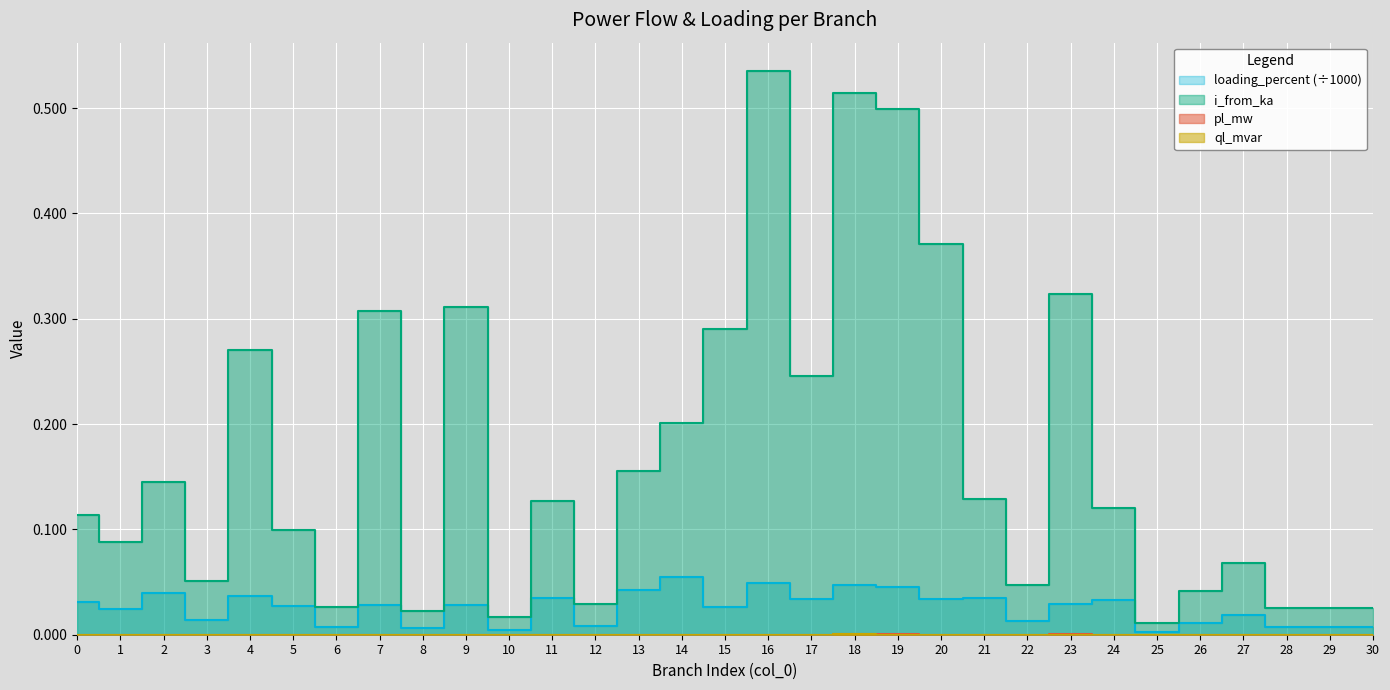

Which label corresponds to the smallest value in the chart?

25